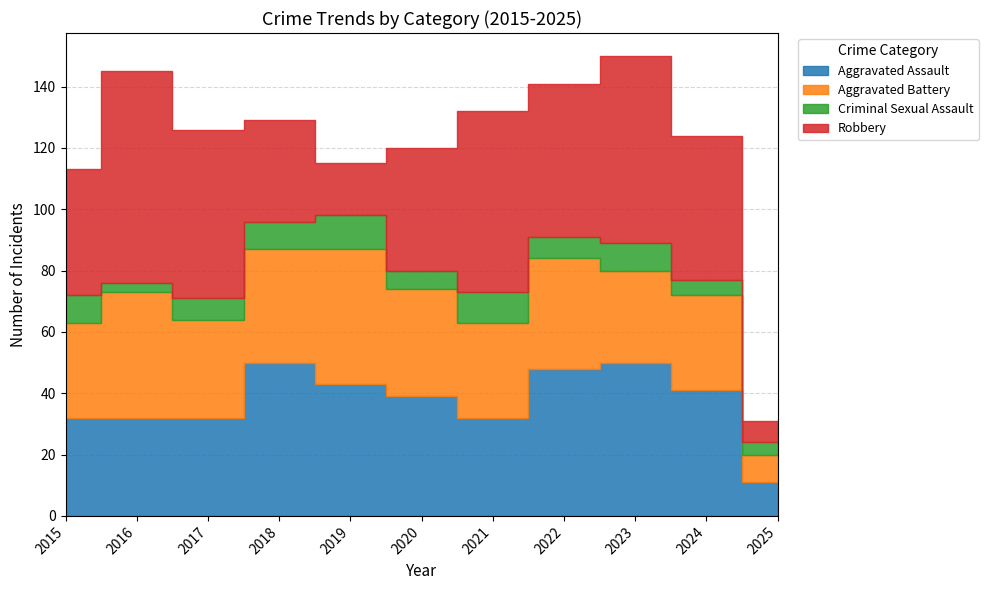

What are all the series names shown in the legend?

Aggravated Assault, Aggravated Battery, Criminal Sexual Assault, Robbery